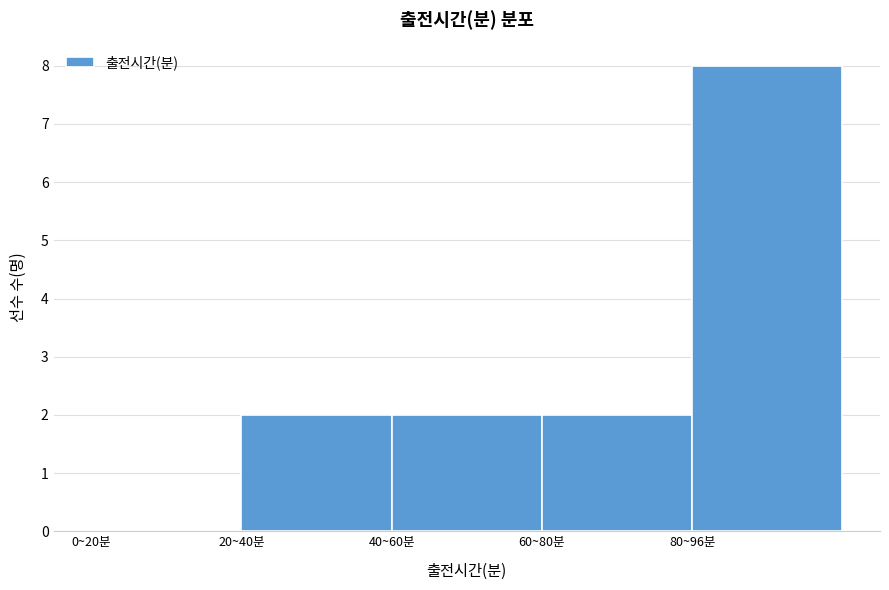

Reading left to right, what are all the values shown in this chart?

0~20분=0	20~40분=2	40~60분=2	60~80분=2	80~96분=8